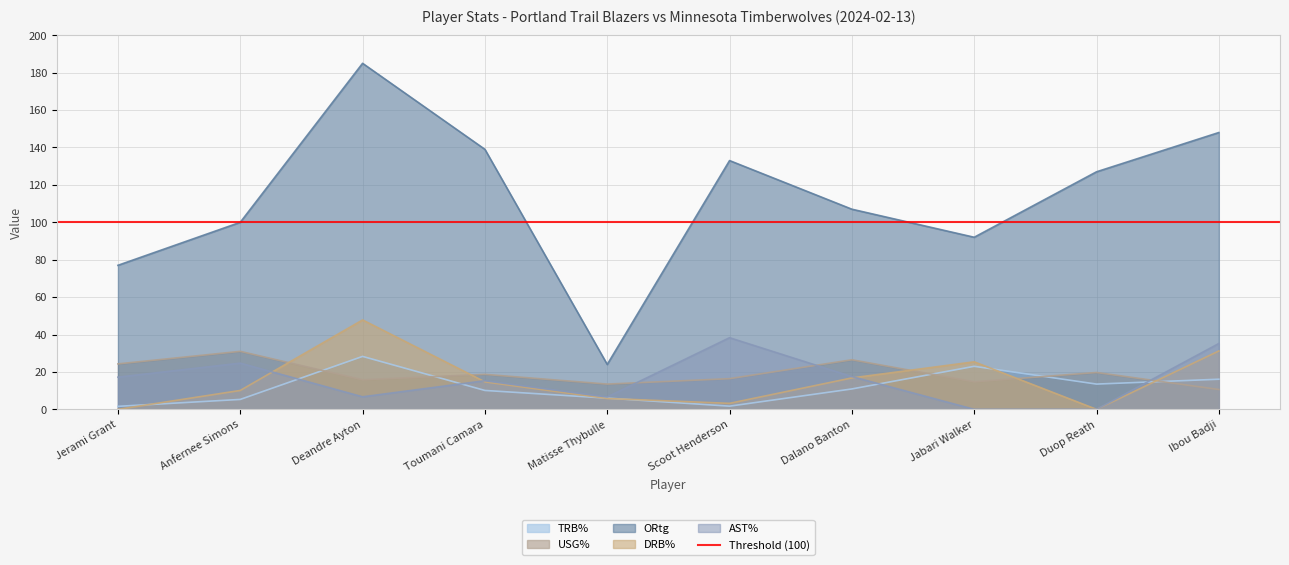

True or false: ORtg and USG% intersect in this chart.

False